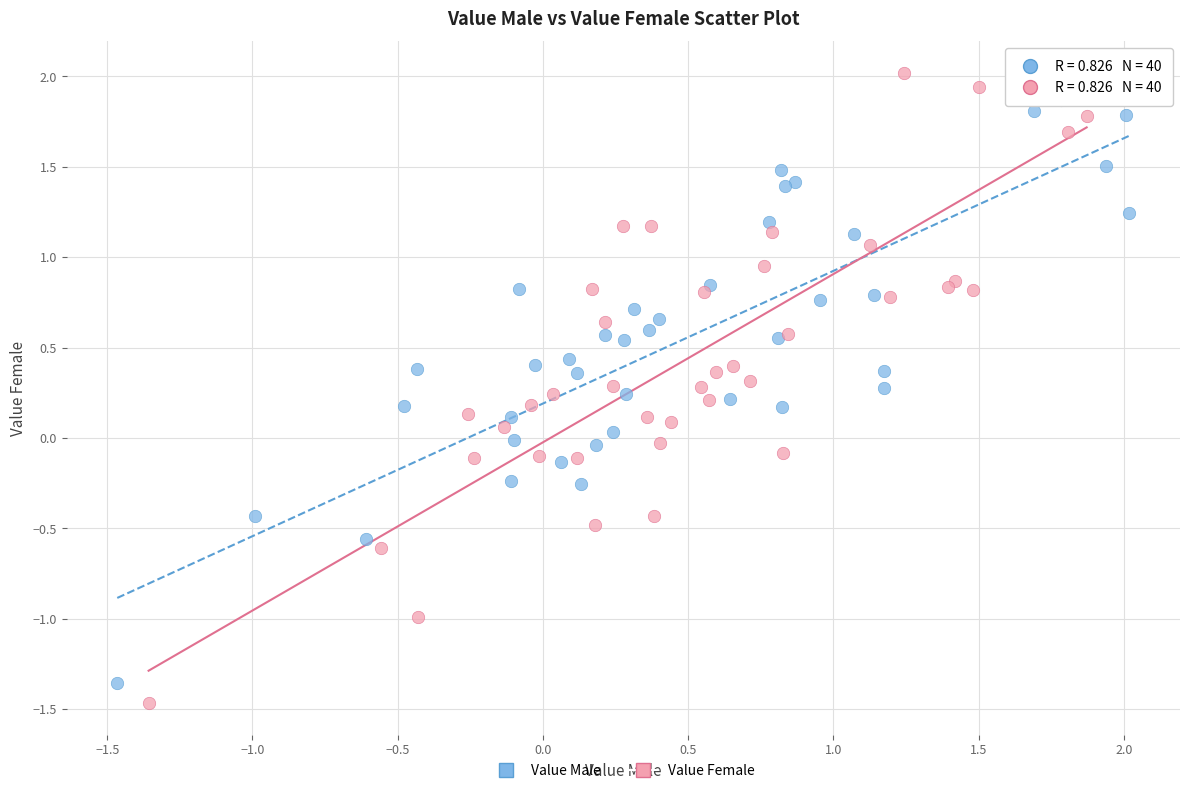

Which series has the largest Y range (max minus min)?

Value Female